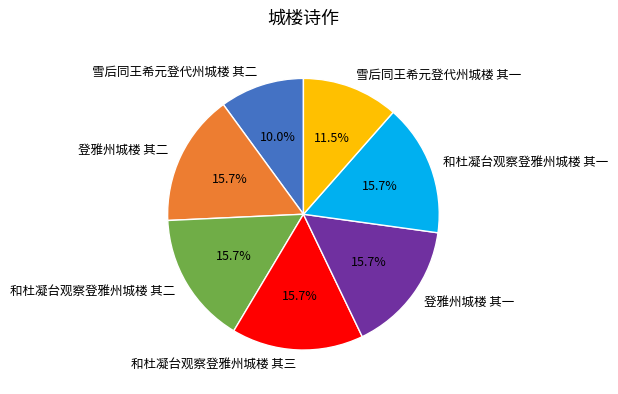

What percentage is NOT represented by 和杜凝台观察登雅州城楼 其二?

84.3%